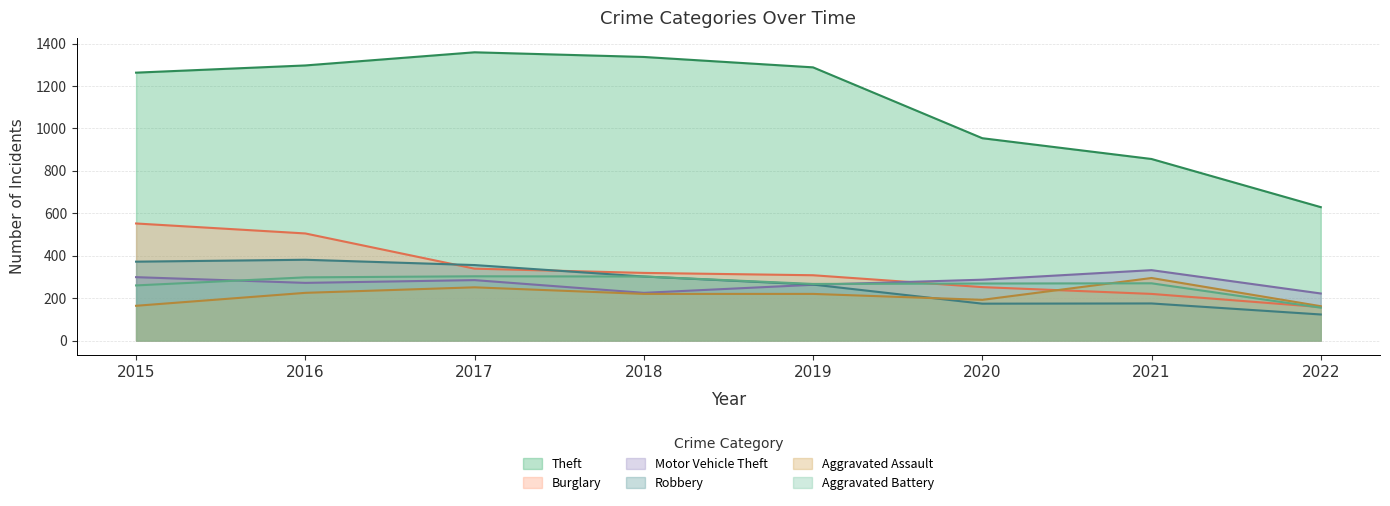

Is the value of Robbery at 2016 greater than the value of Aggravated Assault at 2018?

Yes